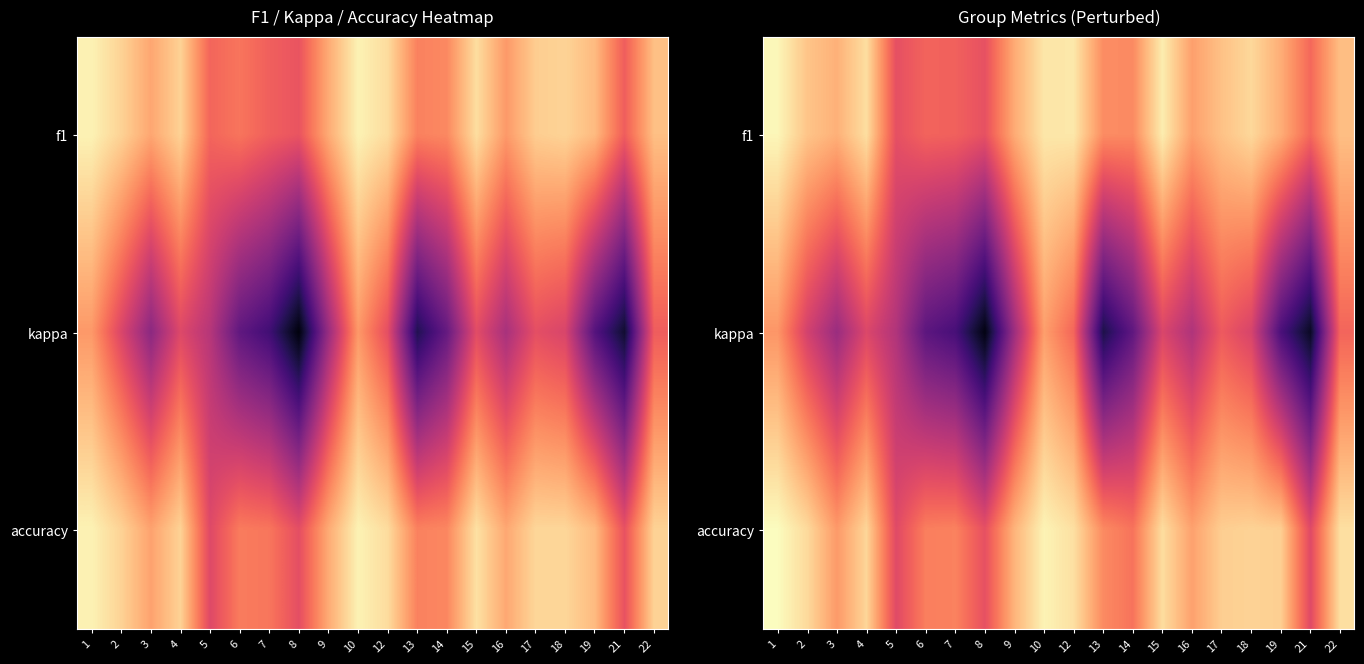

Which series has the largest total across all categories?

accuracy